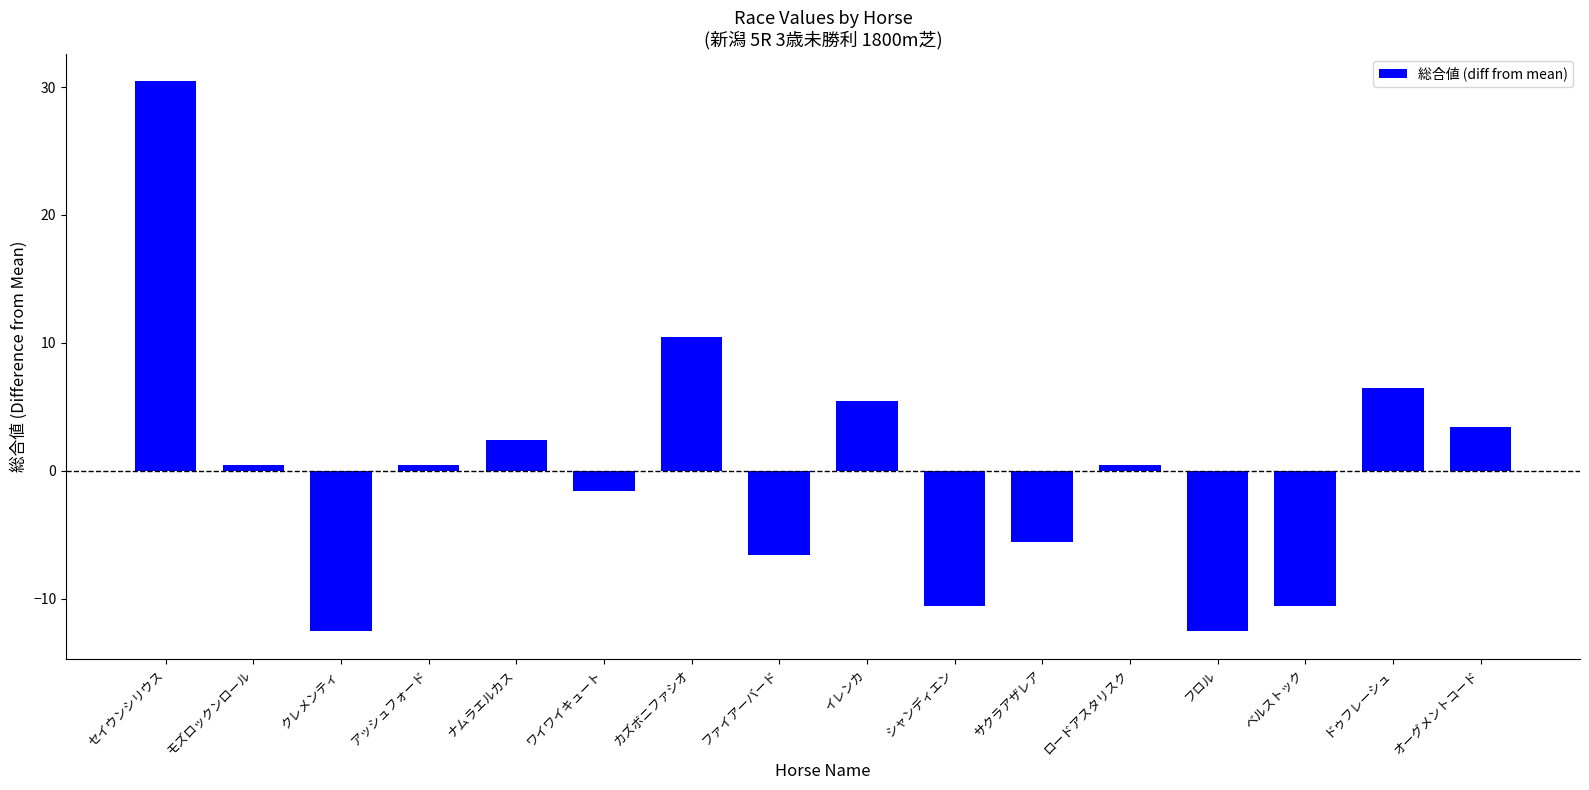

Is it true that the value at ドゥフレーシュ is 9.2?

False